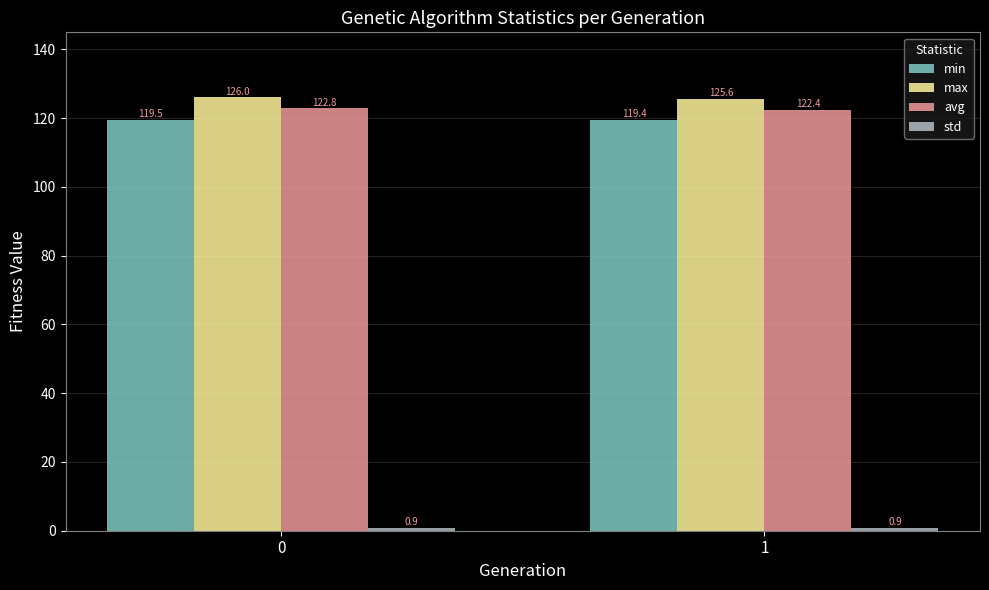

What value does the min series have at 1?

119.4